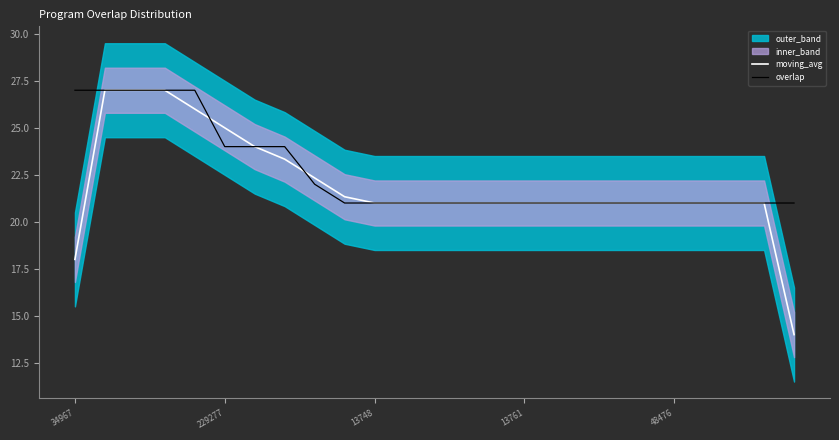

Is this an area chart (filled region under the line)?

No